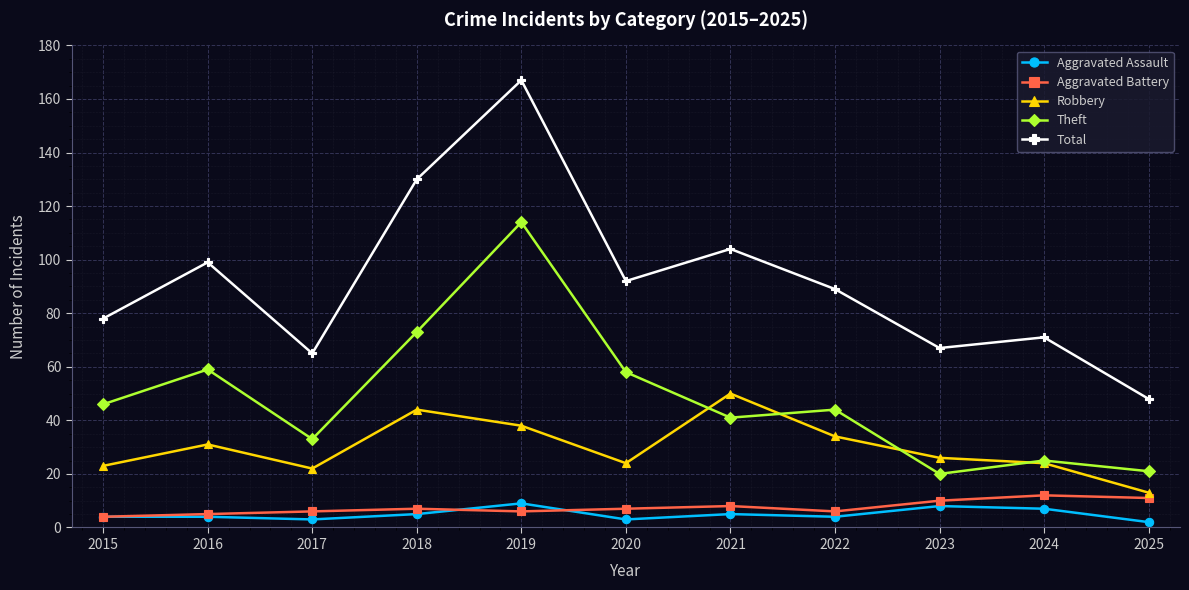

Does the chart display data point markers on the line(s)?

Yes